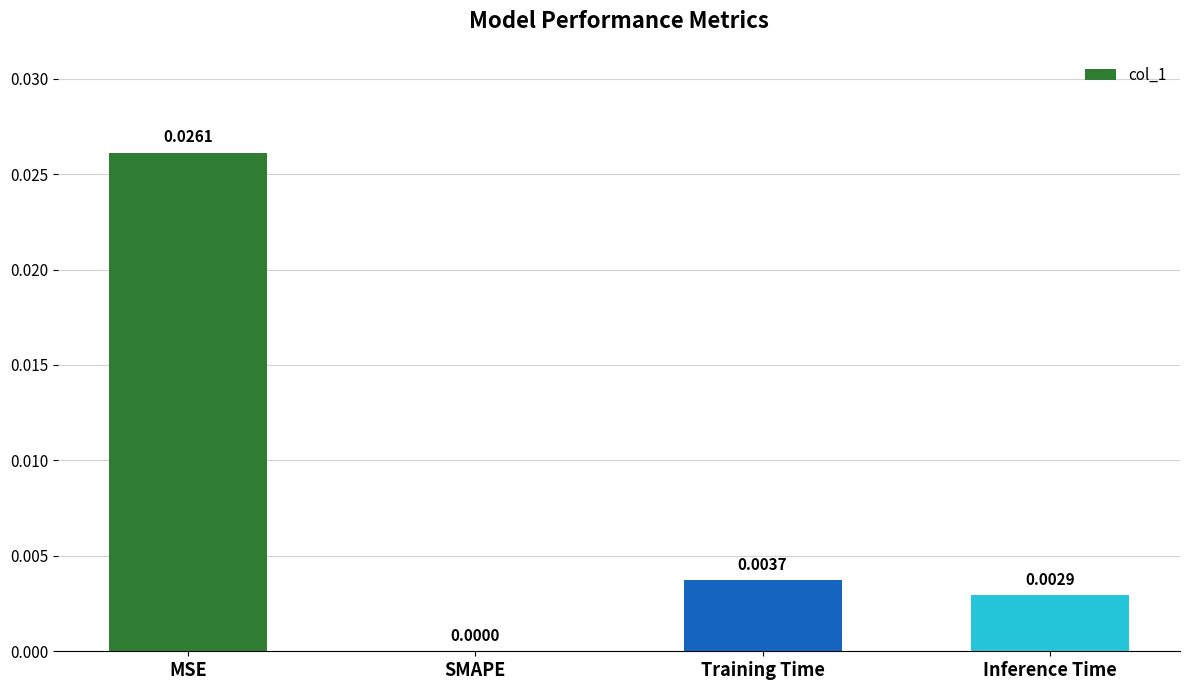

How many positive values are there?

3